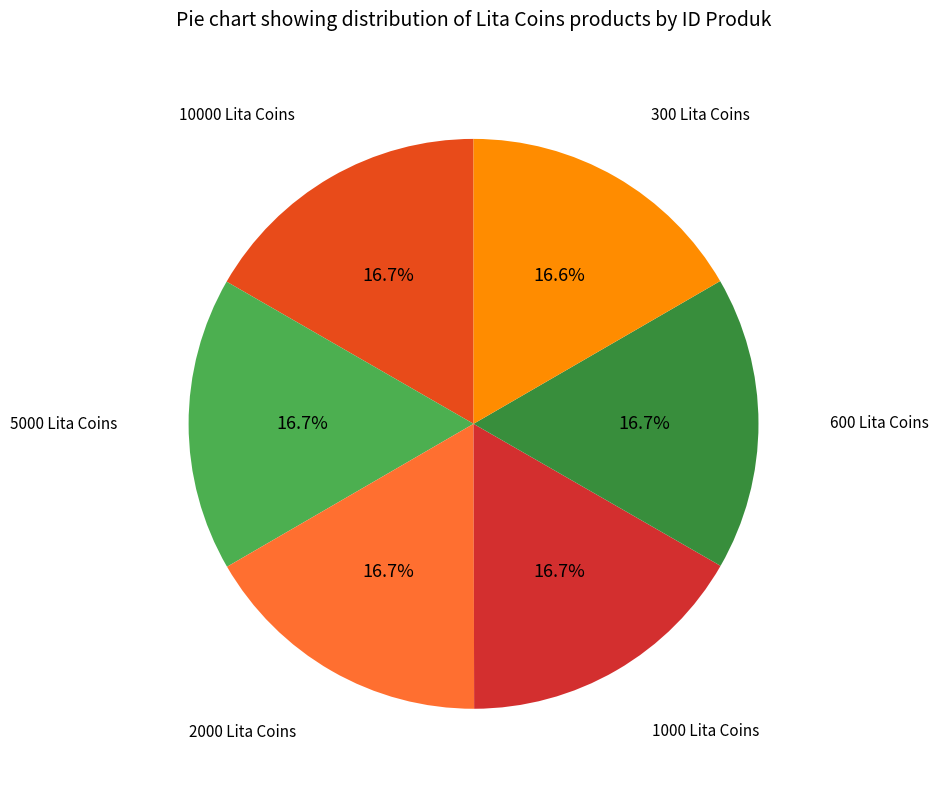

Is there a majority slice in this chart?

No